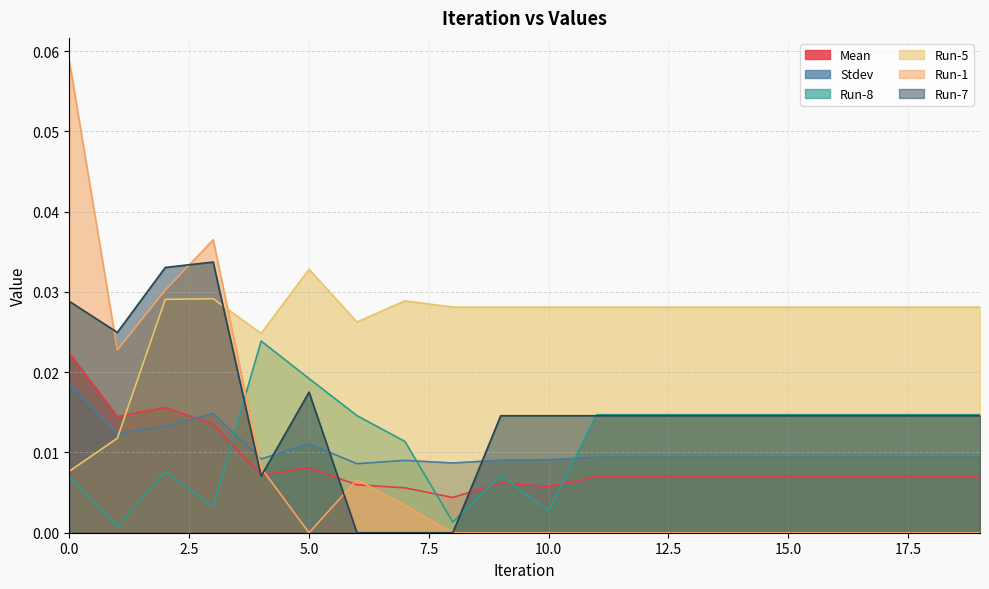

Which has a higher value, 8 or 4?

4